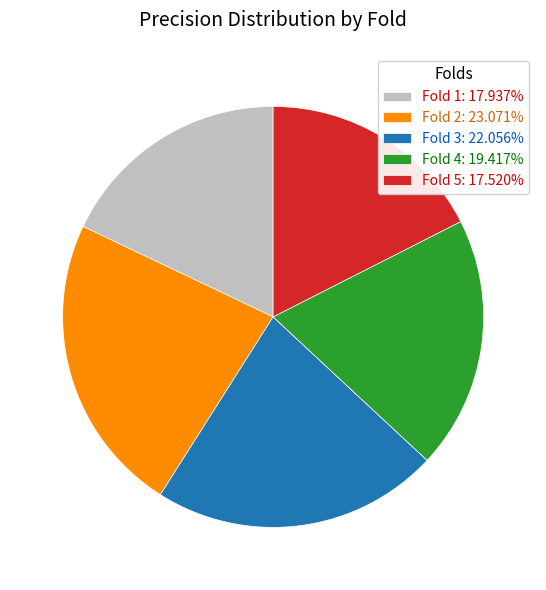

True or false: Fold 5 accounts for 18% of the total.

True